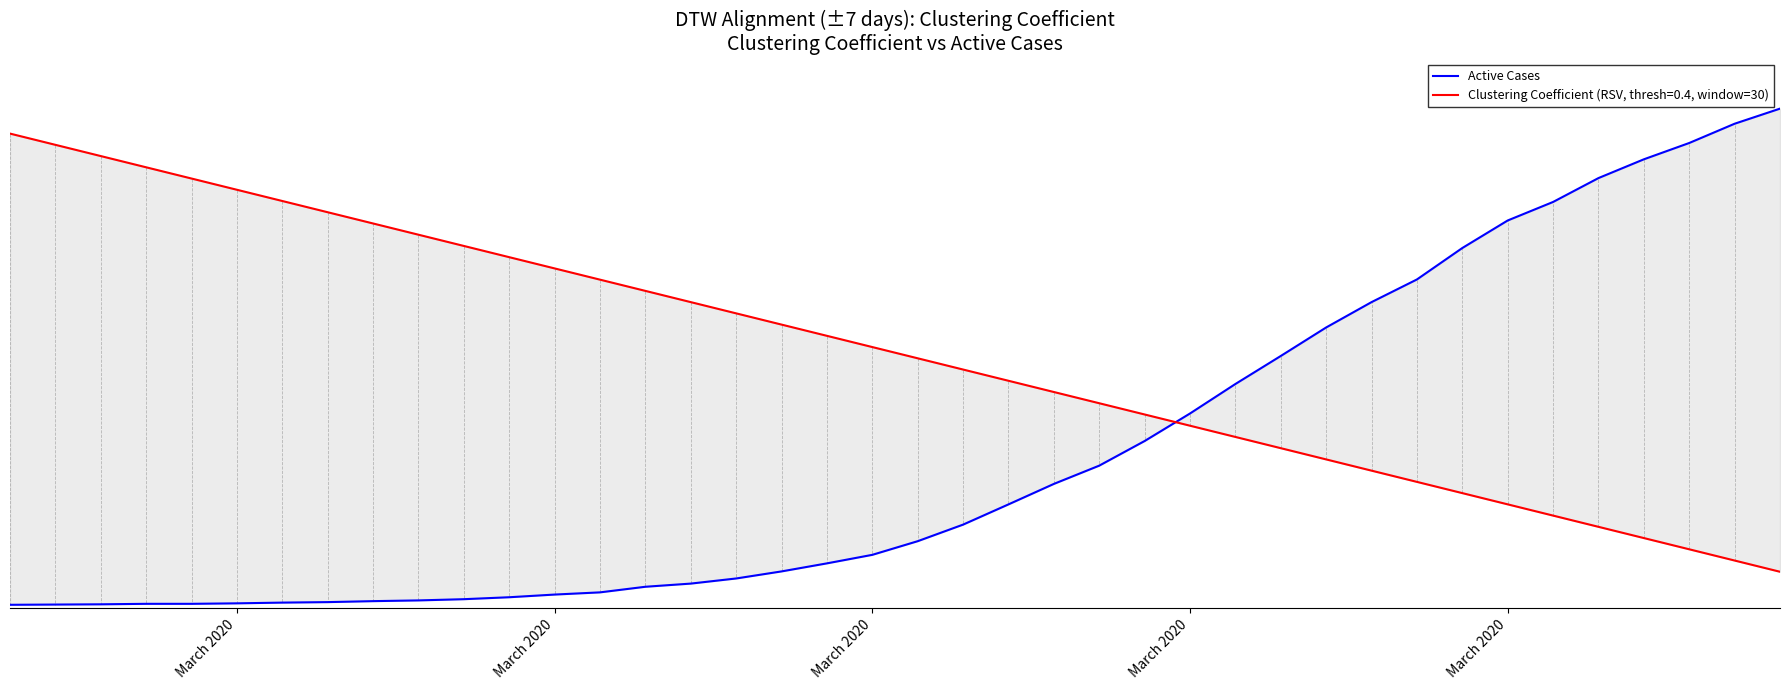

Which label corresponds to the smallest value in the chart?

March 2020